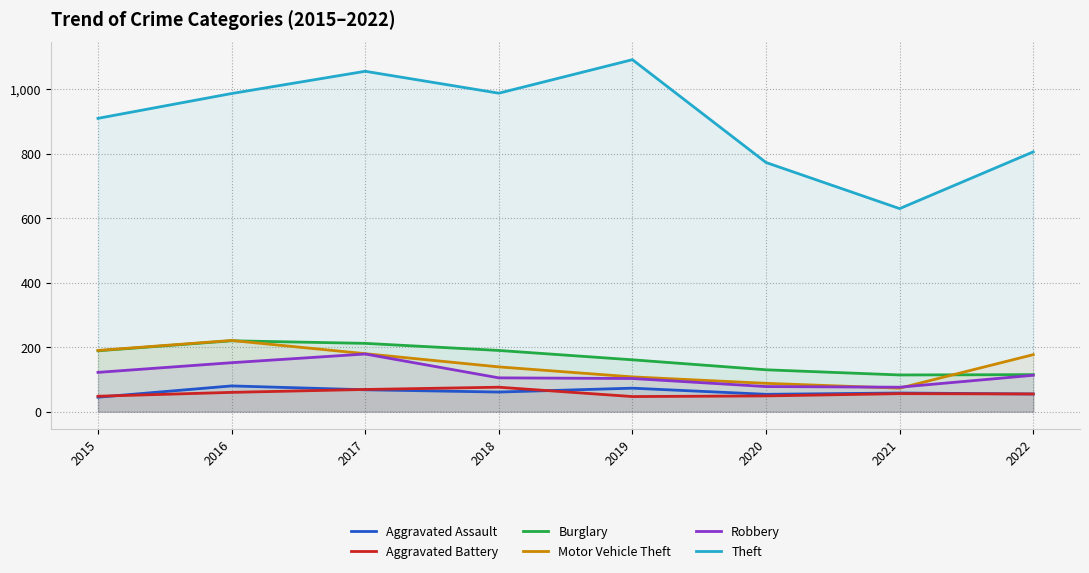

True or false: Aggravated Assault and Burglary cross at least once.

False